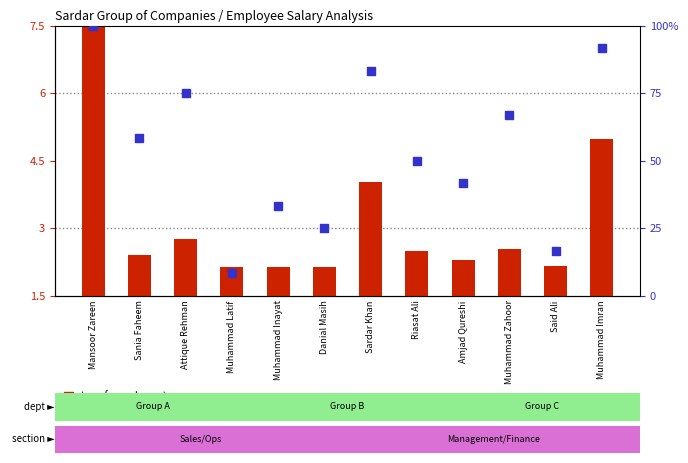

What is the total value across all series at Danial Masih?

27.1